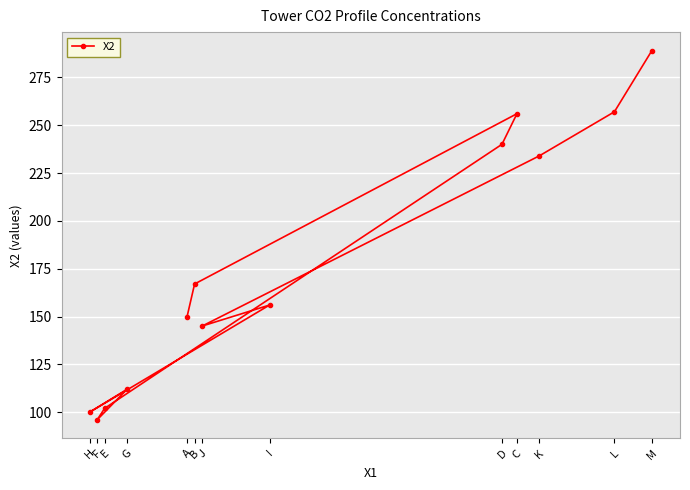

How many lines are shown in the chart?

1